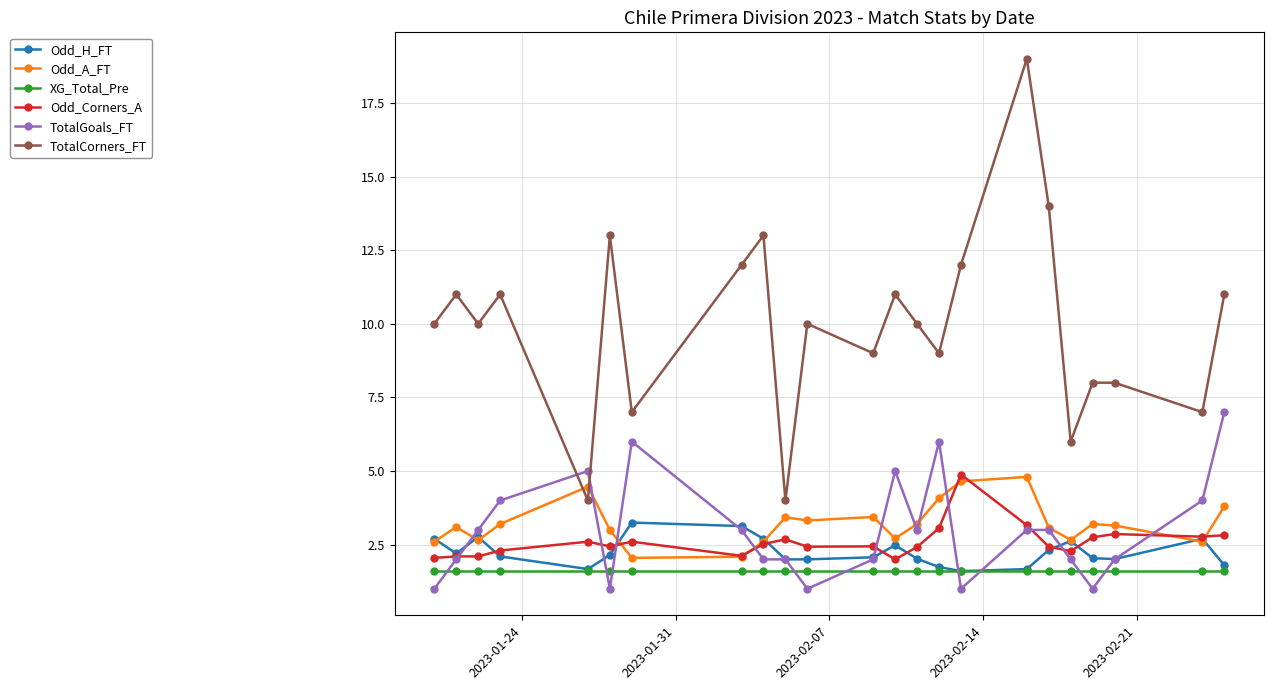

What is the value of the TotalCorners_FT point at the 16th from the left?

12.0